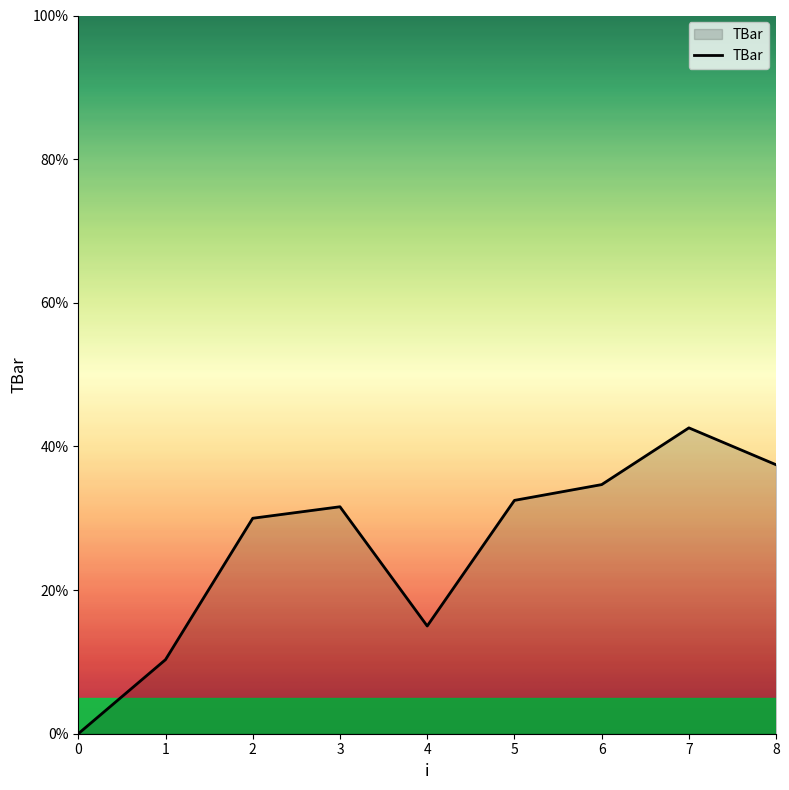

What is the difference between the maximum and minimum values?

42.6